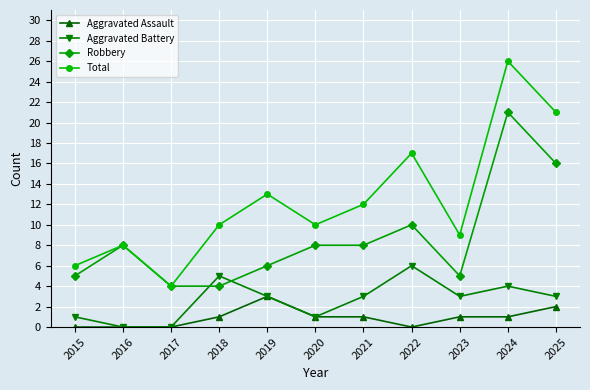

How many lines are shown in the chart?

4